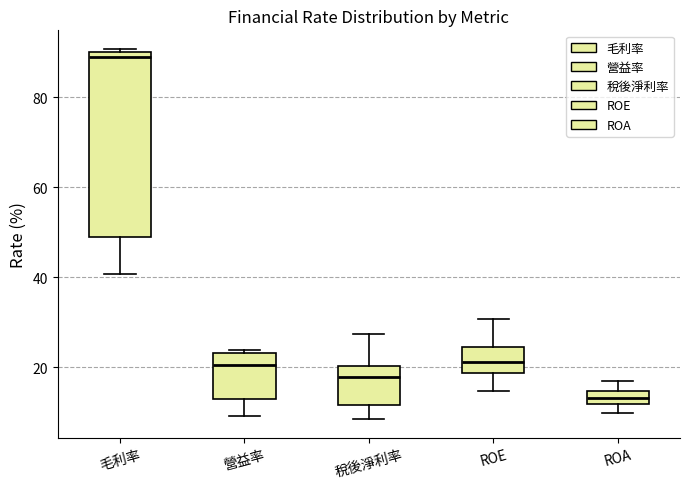

Which box's median line is the lowest?

ROA